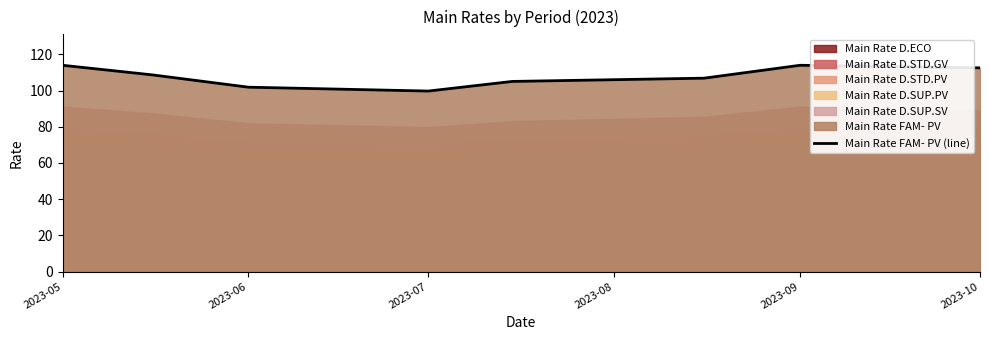

The Main Rate FAM- PV (line) series shows 168.1 at 2023-05. True or false?

False